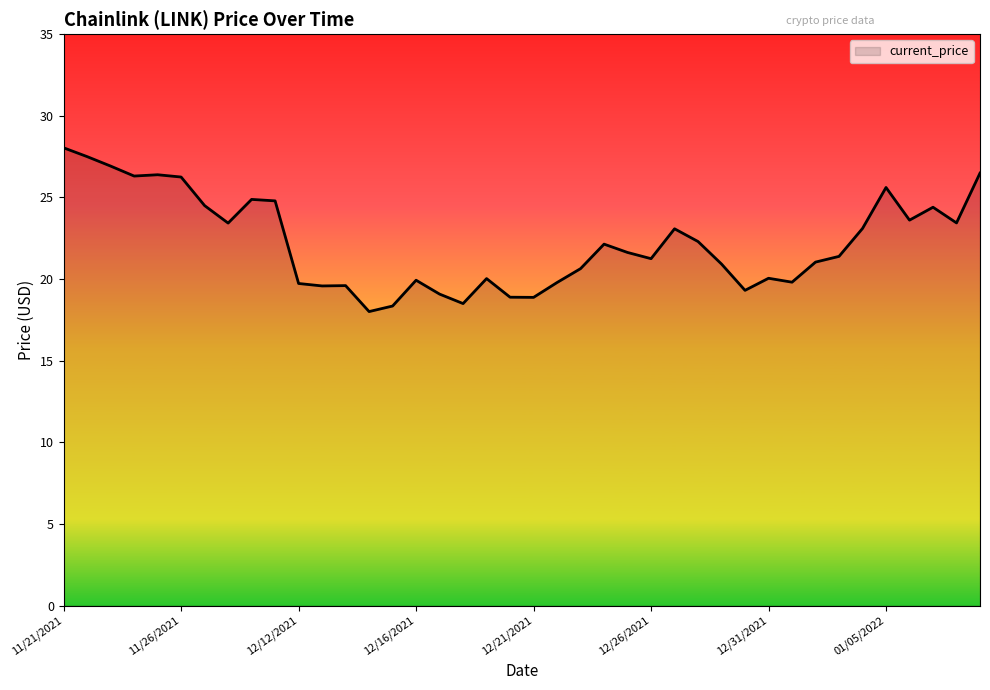

Does the chart display data point markers on the line(s)?

No